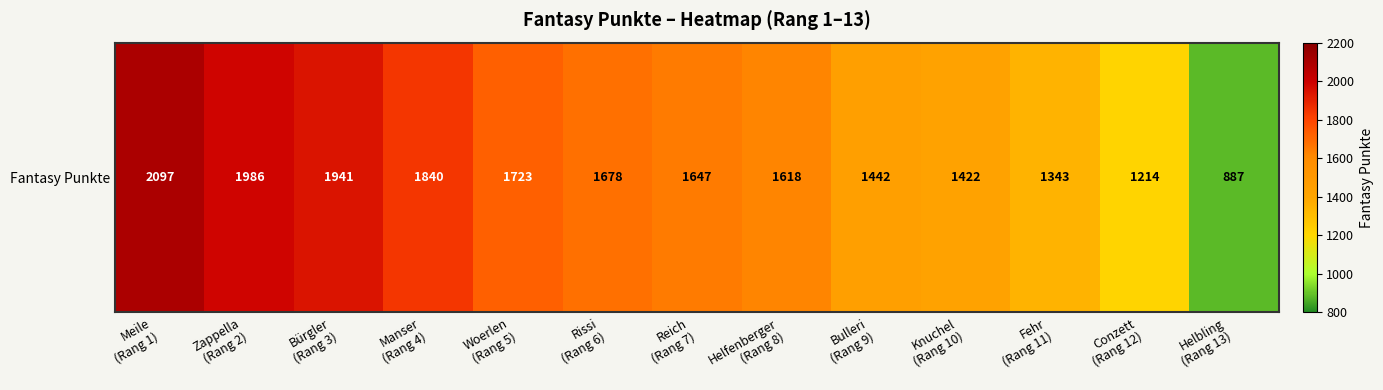

What is the approximate value at Fehr
(Rang 11), to the nearest 100?

1300